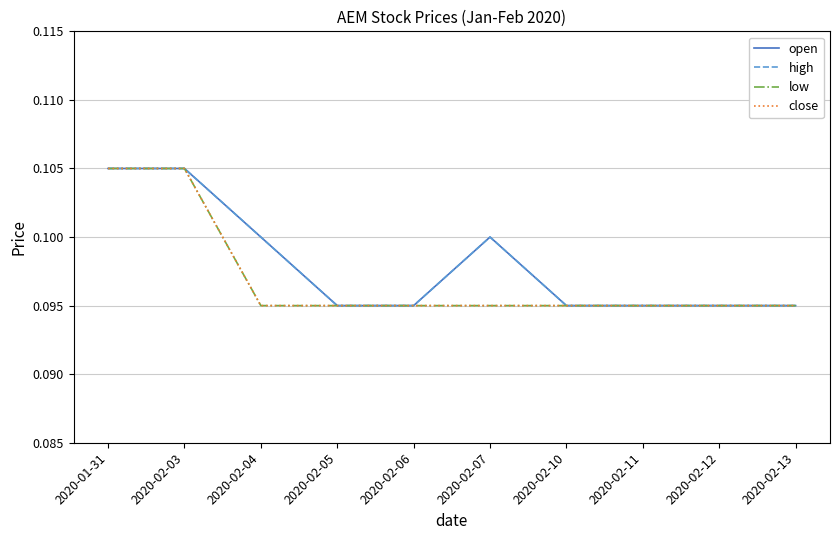

At which label does open reach its peak?

2020-01-31